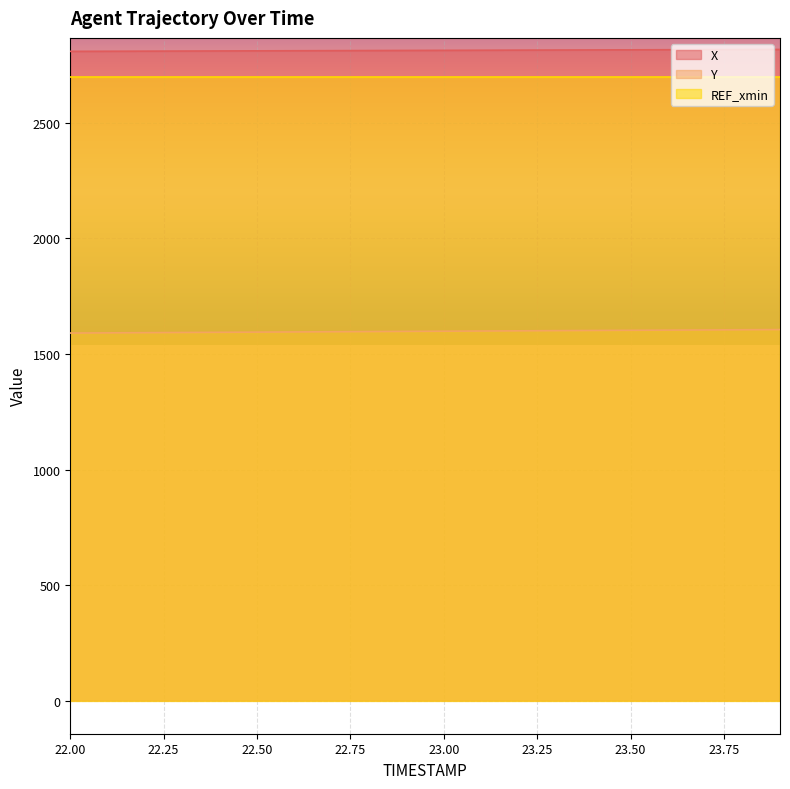

True or false: Y has a value of 643.0 at 23.50.

False